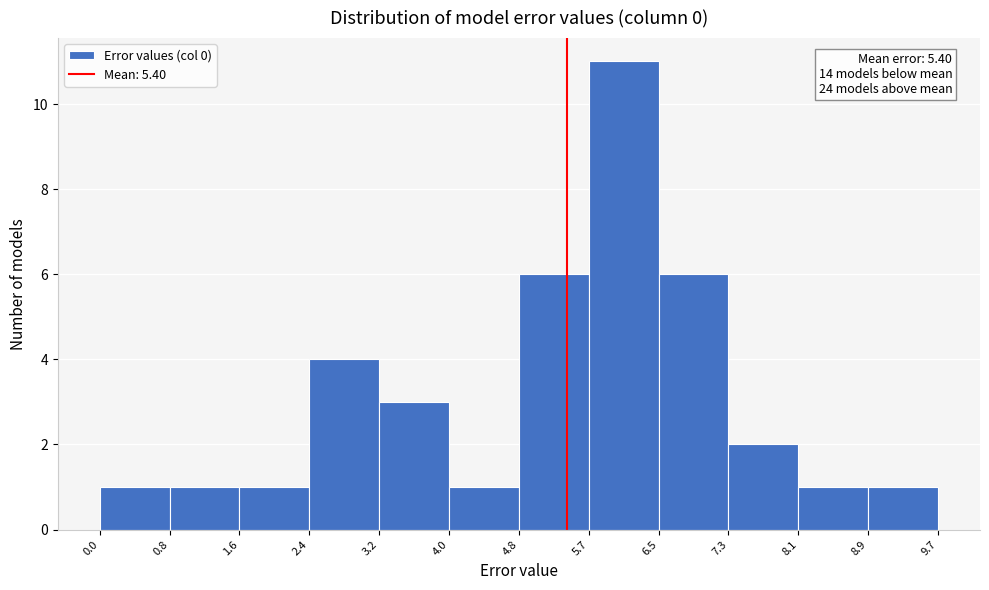

Which range on the x-axis has the tallest bar?

5.7 to 6.5